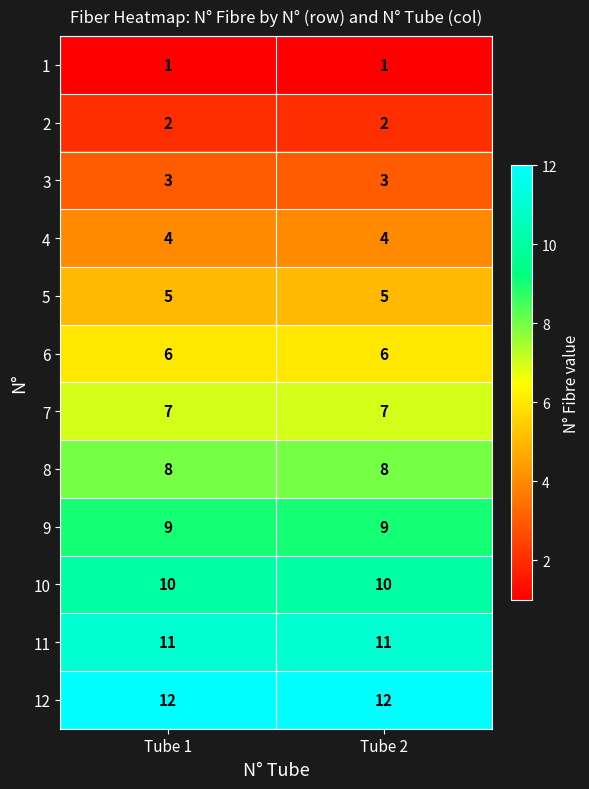

How many distinct data groups are displayed?

12